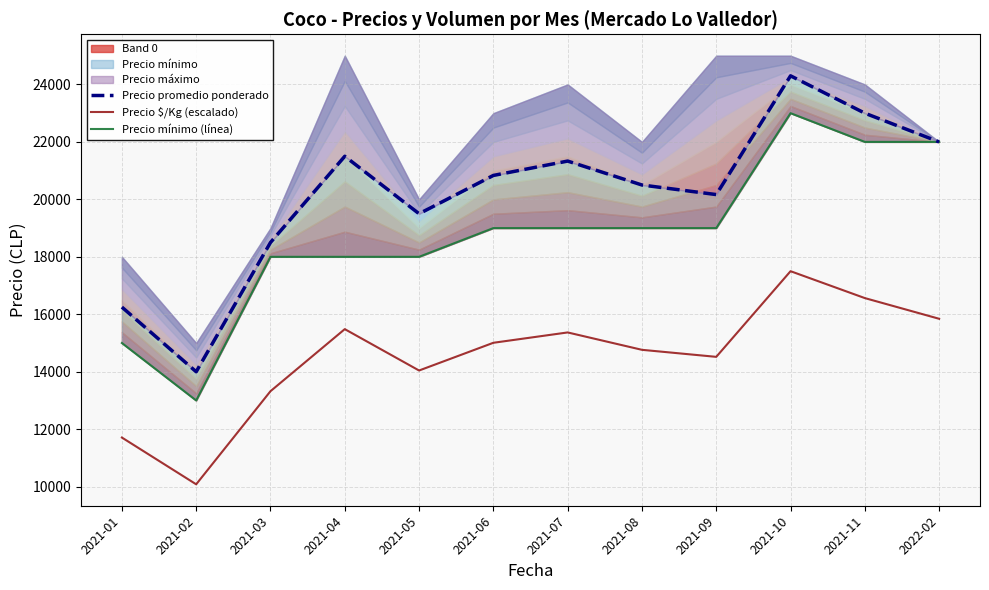

Which series changed the most between 2021-04 and 2021-10?

Precio mínimo (línea)